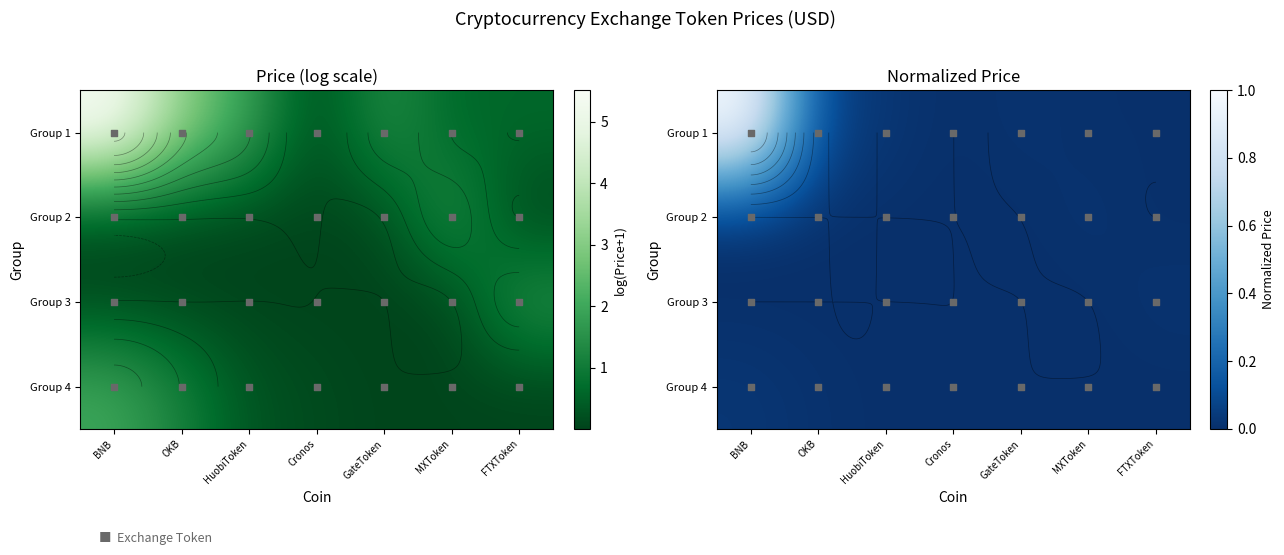

At how many categories does at least one series exceed 0?

7